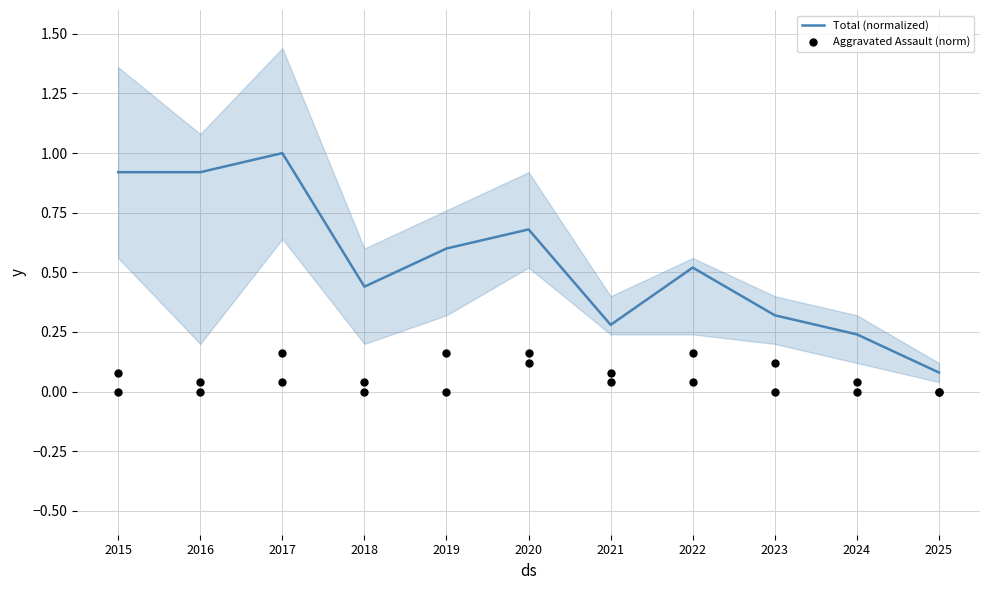

Which series contains the lowest Y value?

Aggravated Assault (norm)